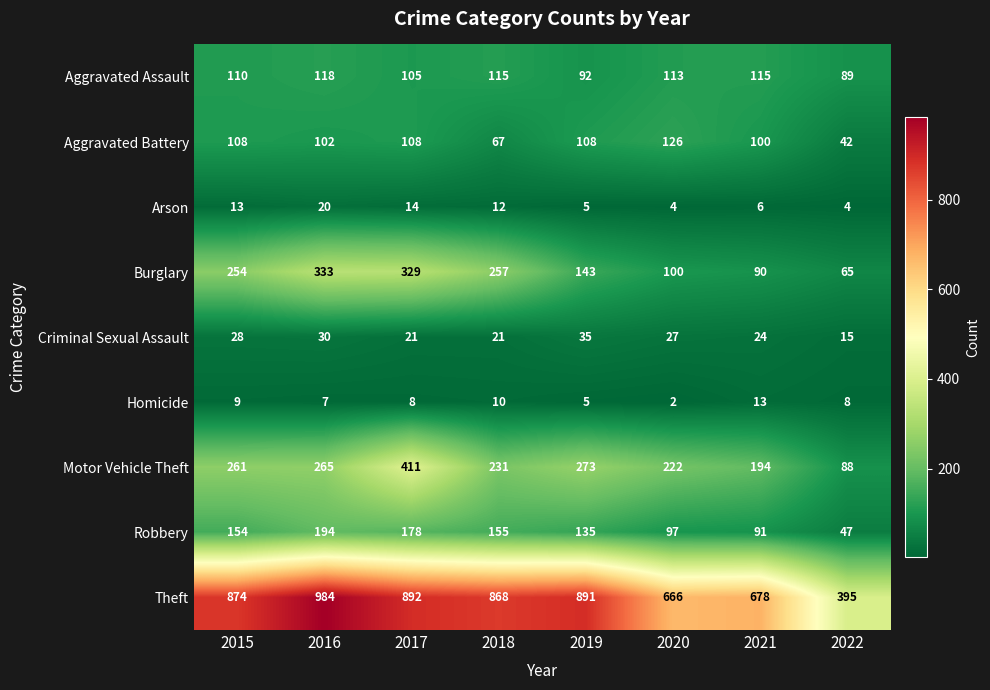

At 2016, list the series in order from smallest to largest.

Homicide, Arson, Criminal Sexual Assault, Aggravated Battery, Aggravated Assault, Robbery, Motor Vehicle Theft, Burglary, Theft